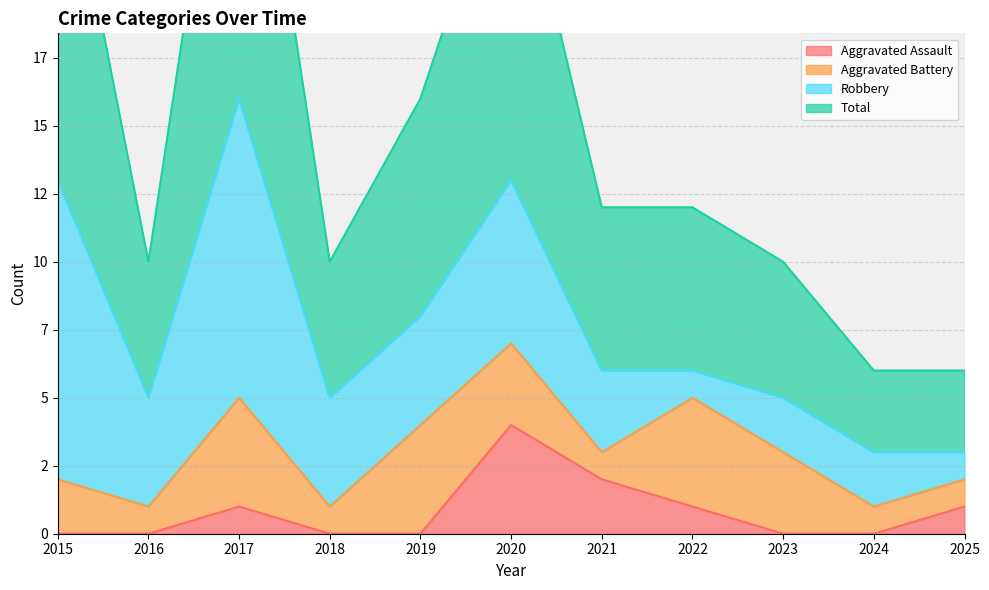

What is the sum of all Aggravated Assault values?

9